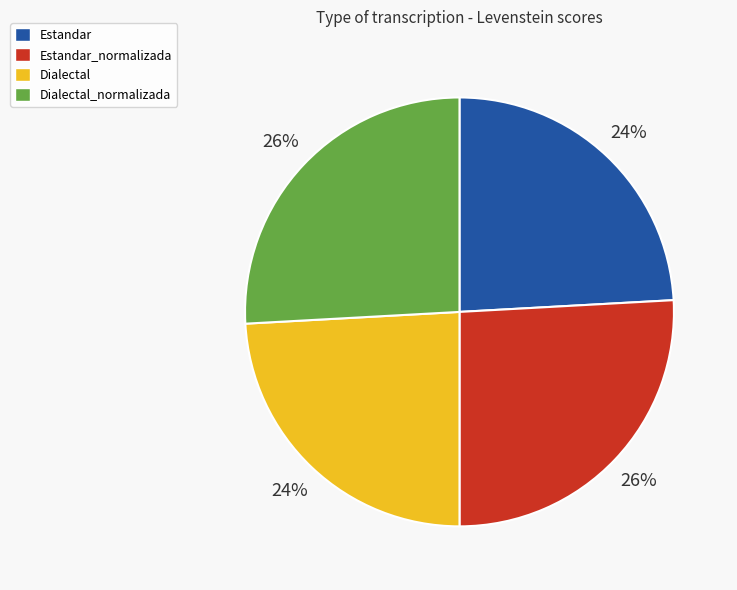

What percentage is the Dialectal slice, to the nearest percent?

24%